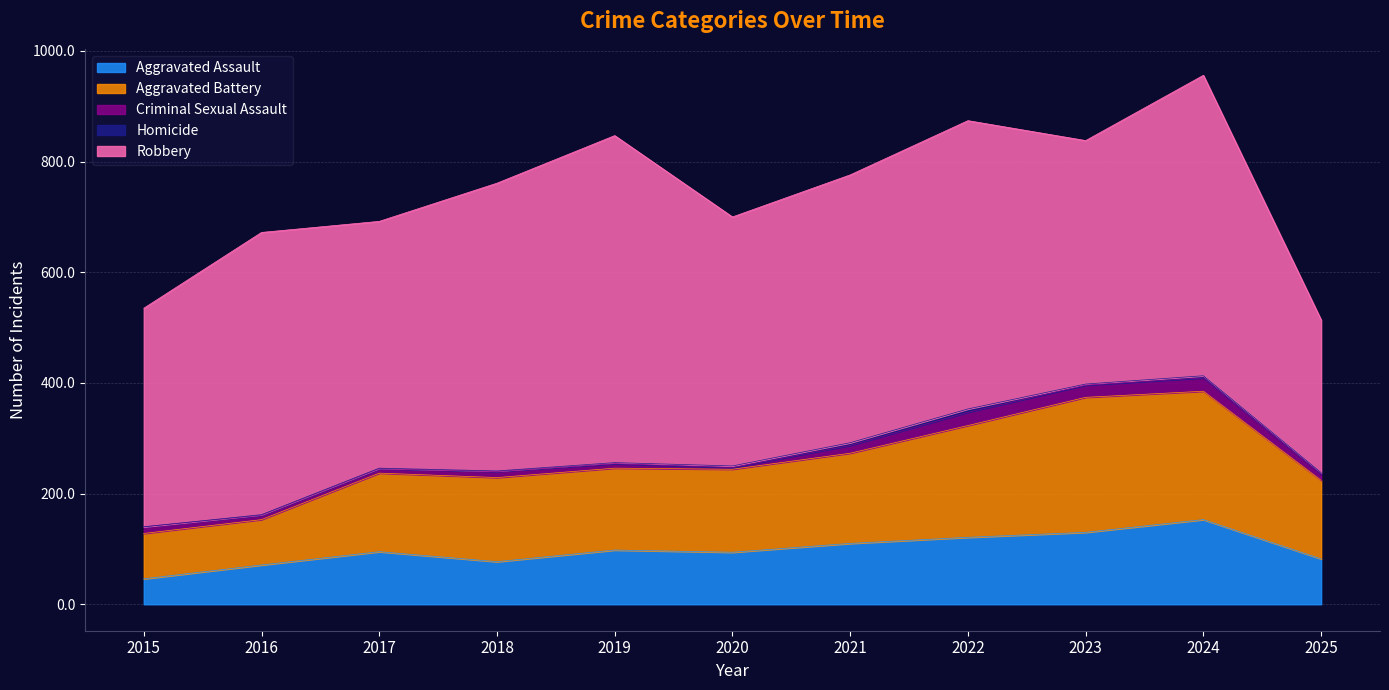

What is the difference between the maximum and minimum values in the Aggravated Assault series?

107